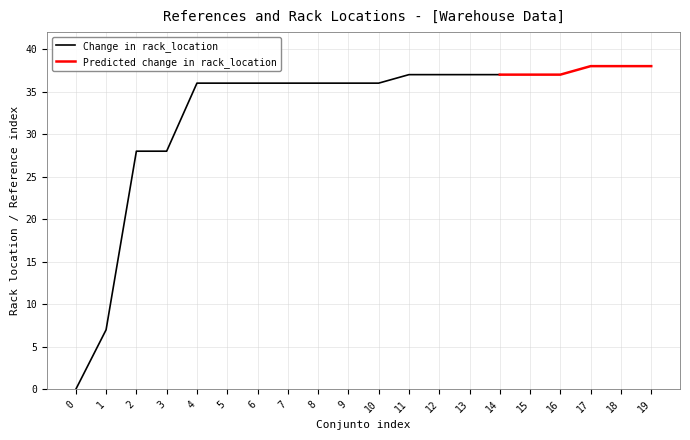

True or false: Ordenes (References per Rack) has more than 2 interior local peaks.

False